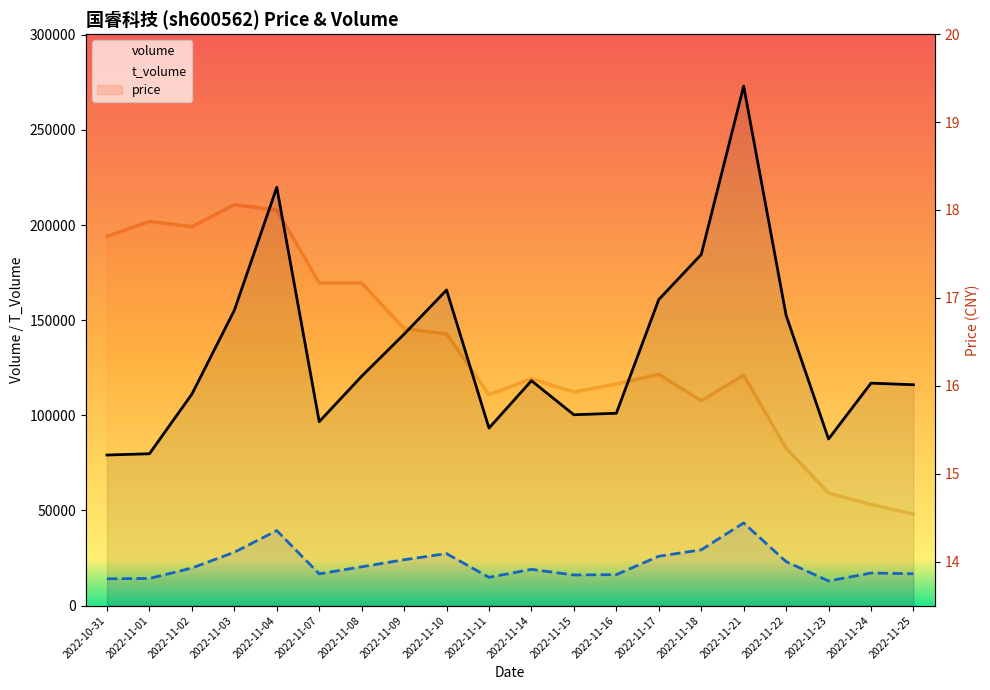

What are all the series names shown in the legend?

price, volume, t_volume